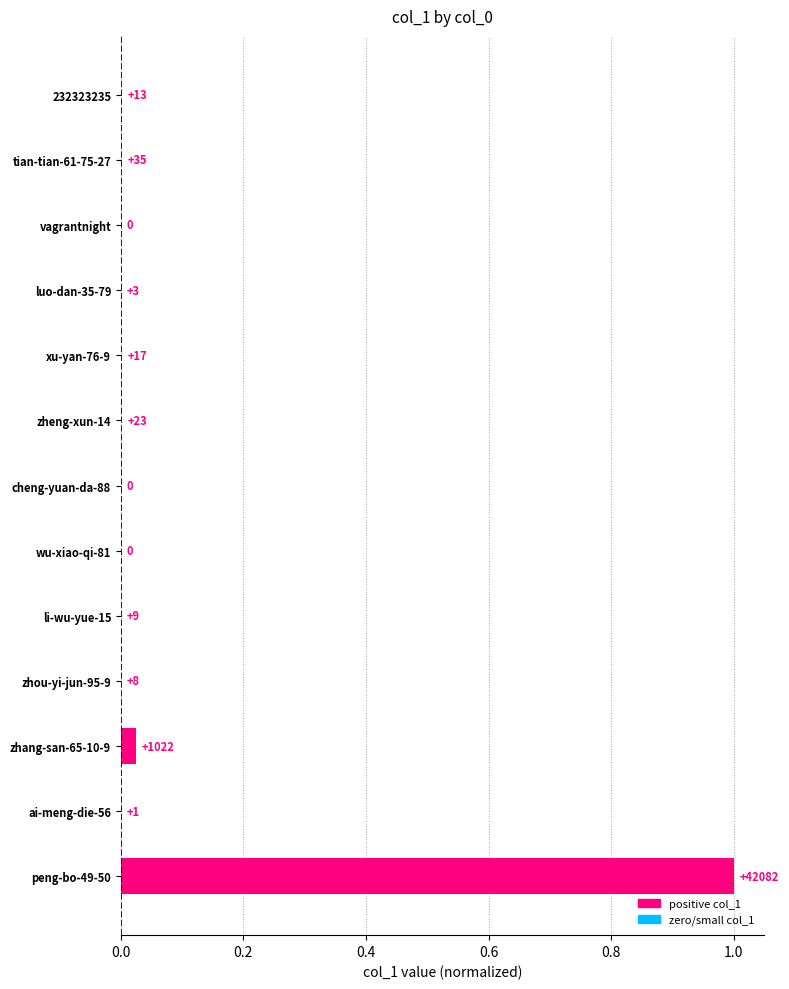

List the labels in order of value, largest first.

peng-bo-49-50, zhang-san-65-10-9, tian-tian-61-75-27, zheng-xun-14, xu-yan-76-9, 232323235, li-wu-yue-15, zhou-yi-jun-95-9, luo-dan-35-79, ai-meng-die-56, vagrantnight, cheng-yuan-da-88, wu-xiao-qi-81